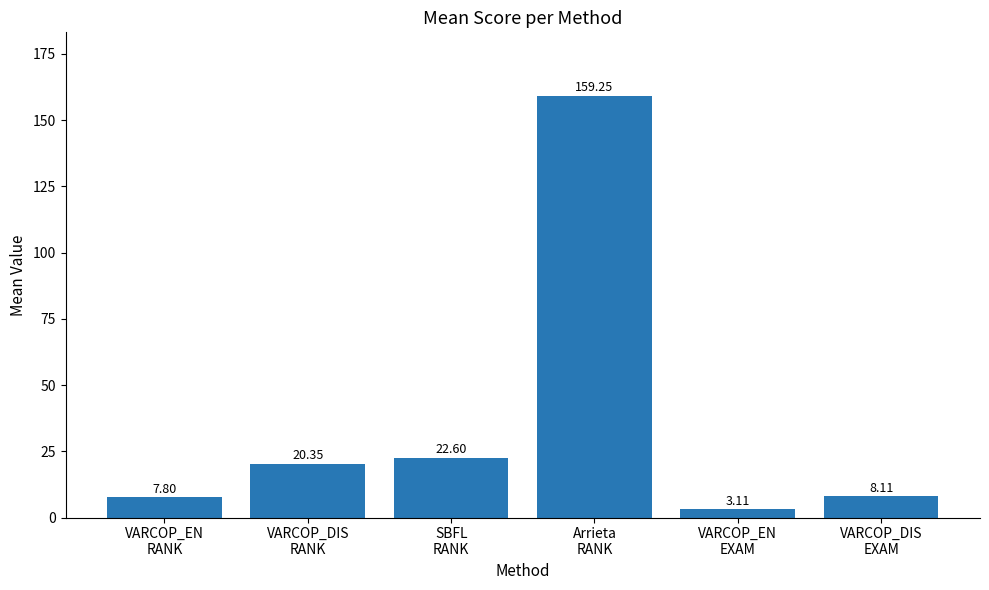

What is the average value?

36.9